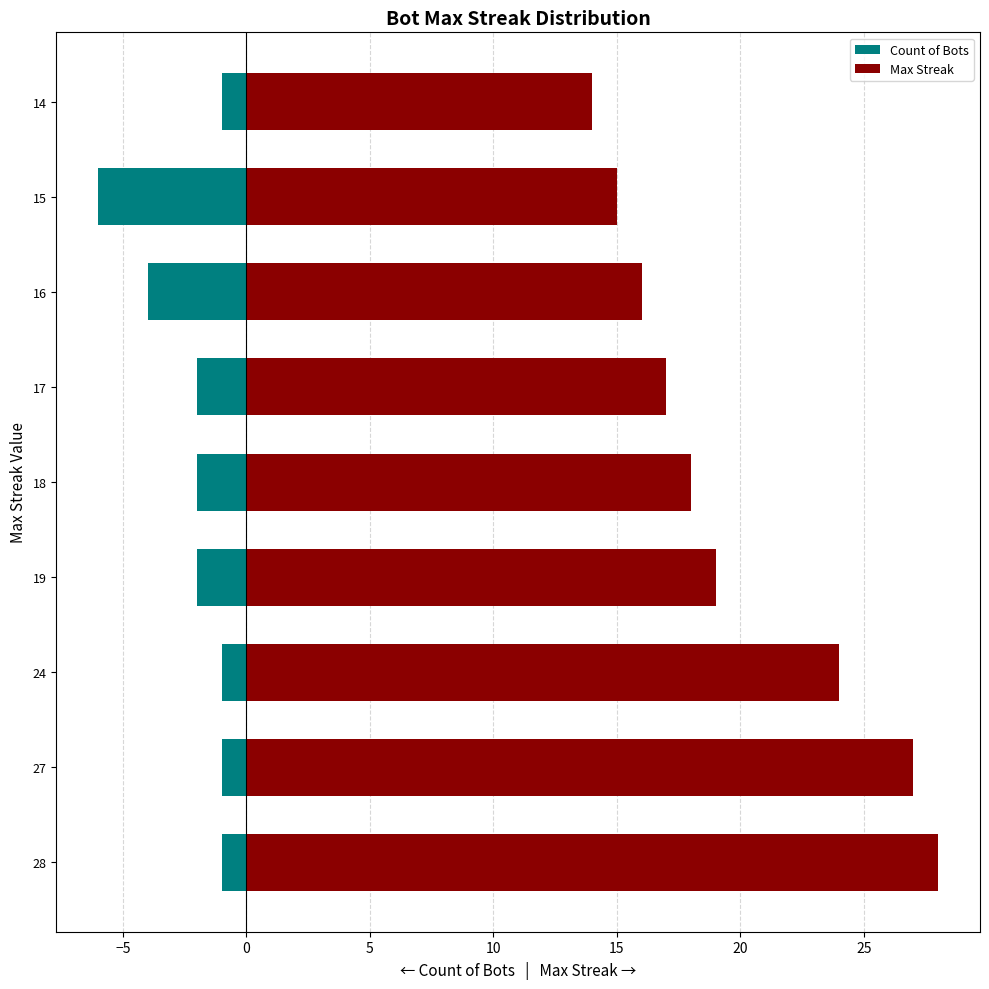

How many data points in Count of Bots are less than -2?

2